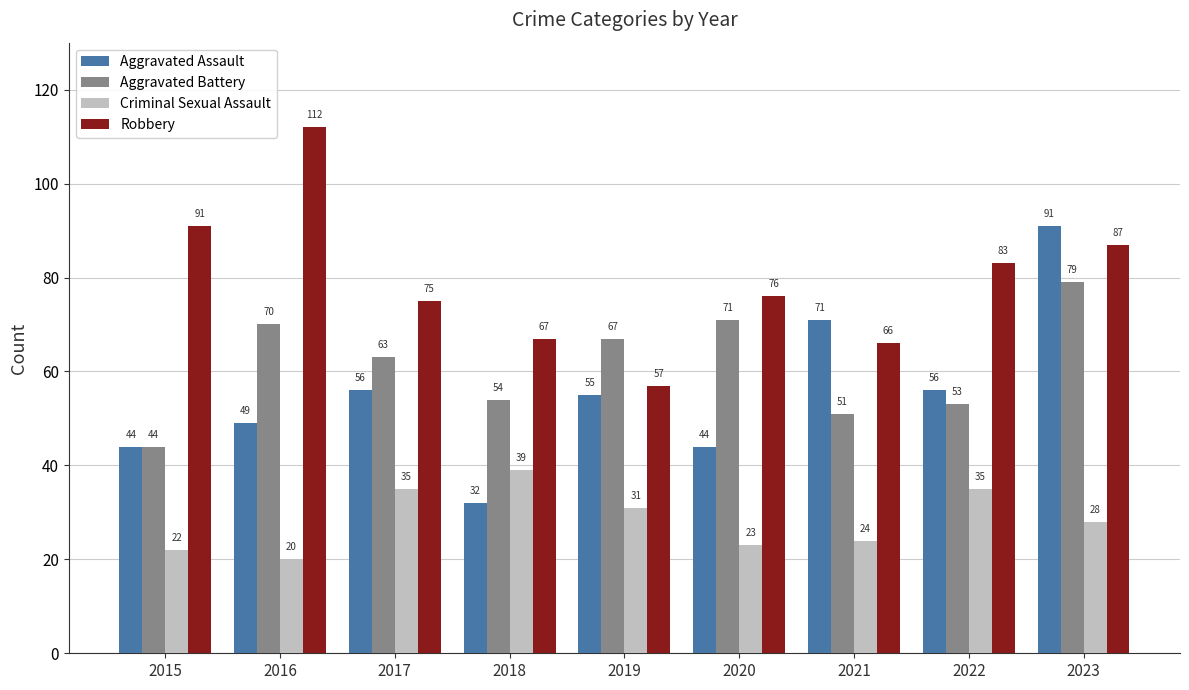

Reading right to left, transcribe all the data shown in this chart.

Aggravated Assault: 91	56	71	44	55	32	56	49	44
Aggravated Battery: 79	53	51	71	67	54	63	70	44
Criminal Sexual Assault: 28	35	24	23	31	39	35	20	22
Robbery: 87	83	66	76	57	67	75	112	91